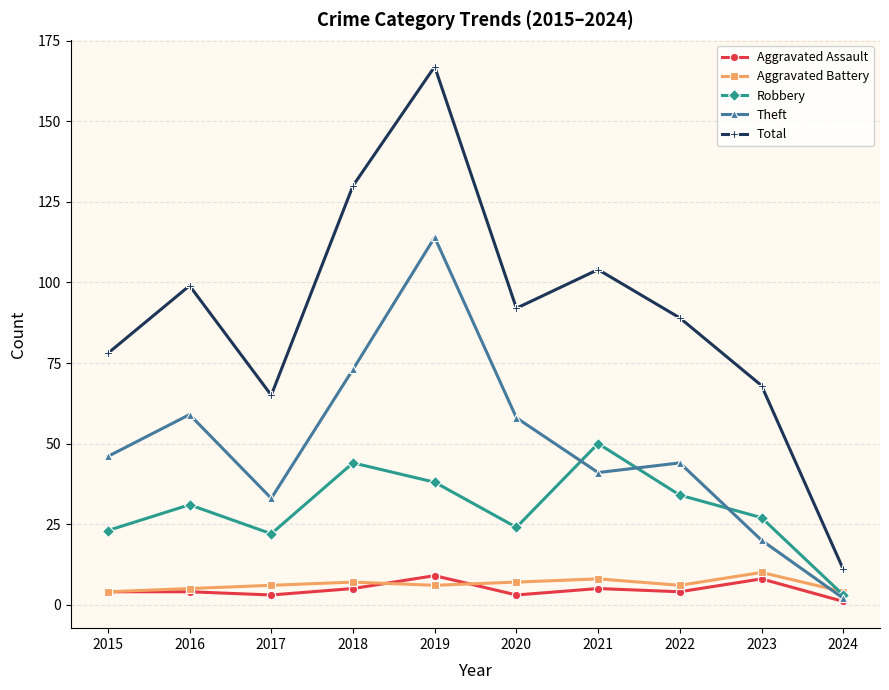

Reading right to left, transcribe all the data shown in this chart.

Aggravated Assault: 1	8	4	5	3	9	5	3	4	4
Aggravated Battery: 4	10	6	8	7	6	7	6	5	4
Robbery: 3	27	34	50	24	38	44	22	31	23
Theft: 2	20	44	41	58	114	73	33	59	46
Total: 11	68	89	104	92	167	130	65	99	78